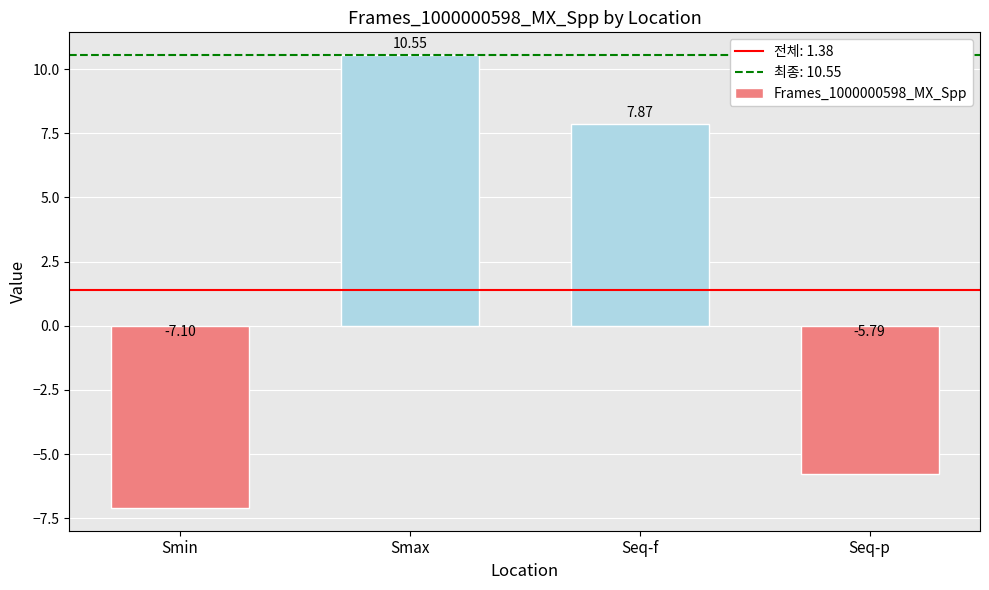

At which label does the data first exceed 7?

Smax